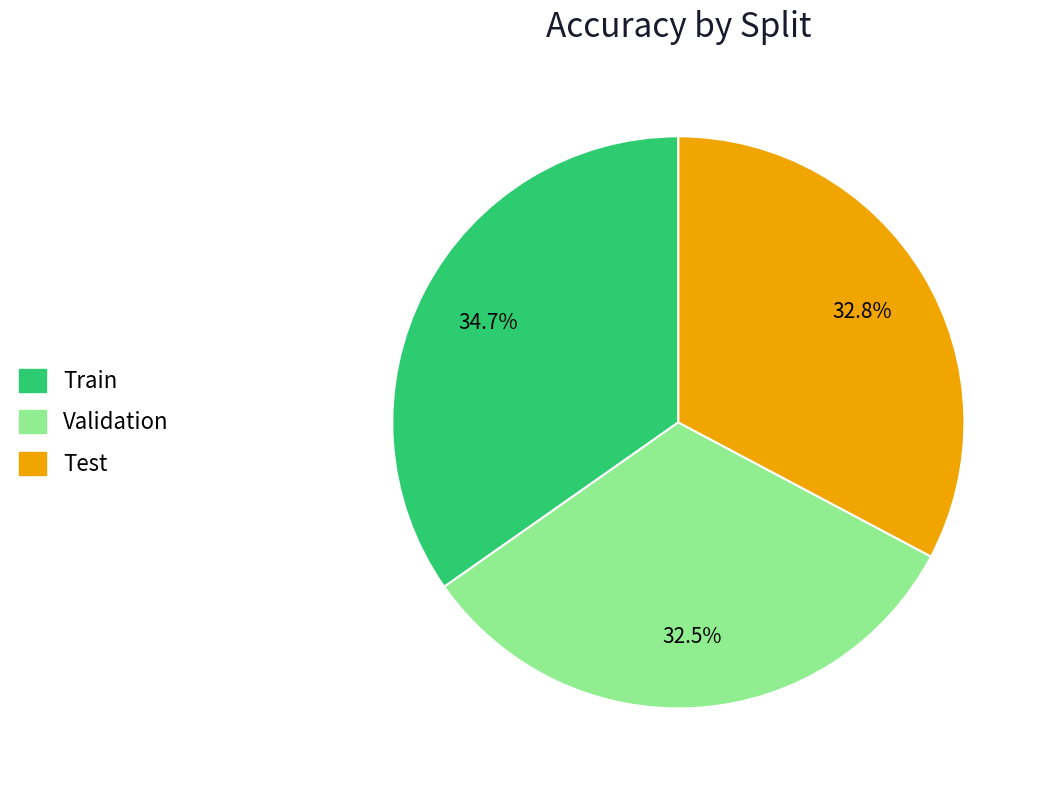

What portion of the pie excludes Validation?

67.5%